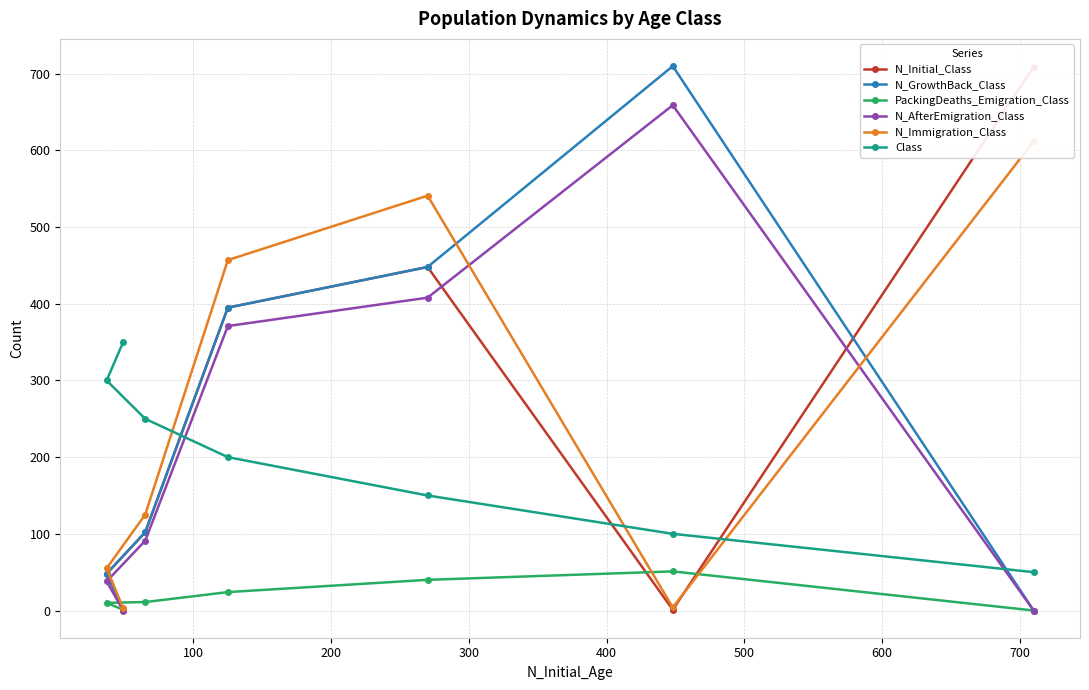

True or false: Class and PackingDeaths_Emigration_Class cross at least once.

False